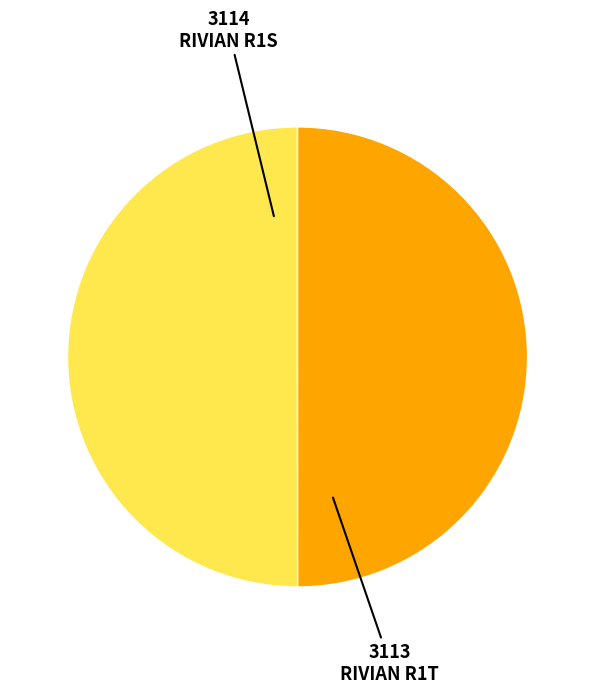

True or false: RIVIAN R1T accounts for 50% of the total.

True